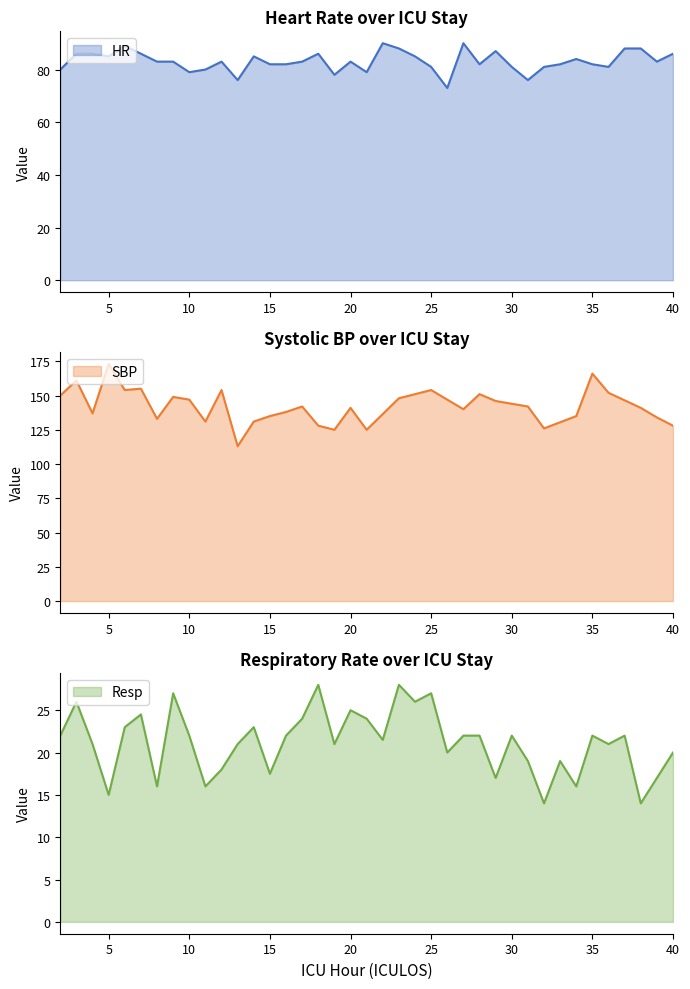

Where does the HR series first go above 83?

3